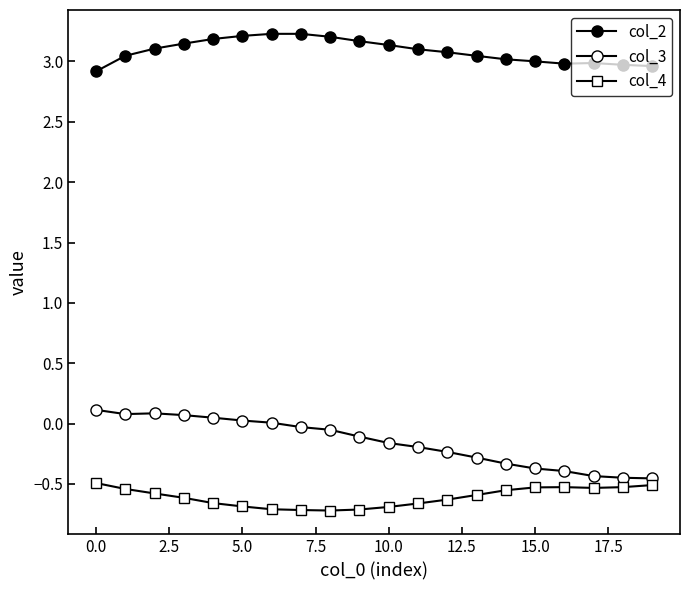

What is the maximum value for col_2?

3.2